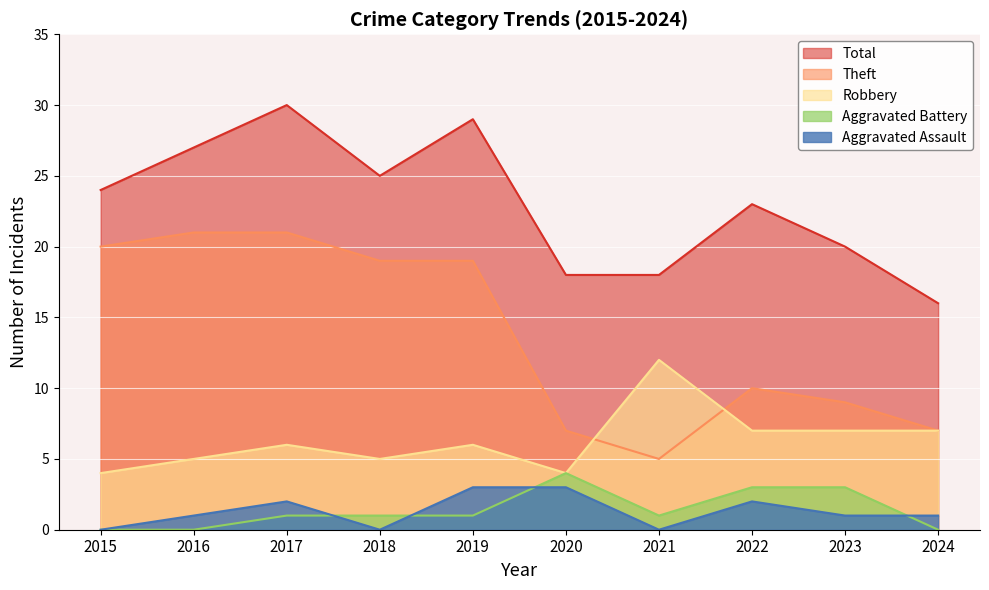

Rank the categories by Aggravated Assault value from lowest to highest.

2015, 2018, 2021, 2016, 2023, 2024, 2017, 2022, 2019, 2020